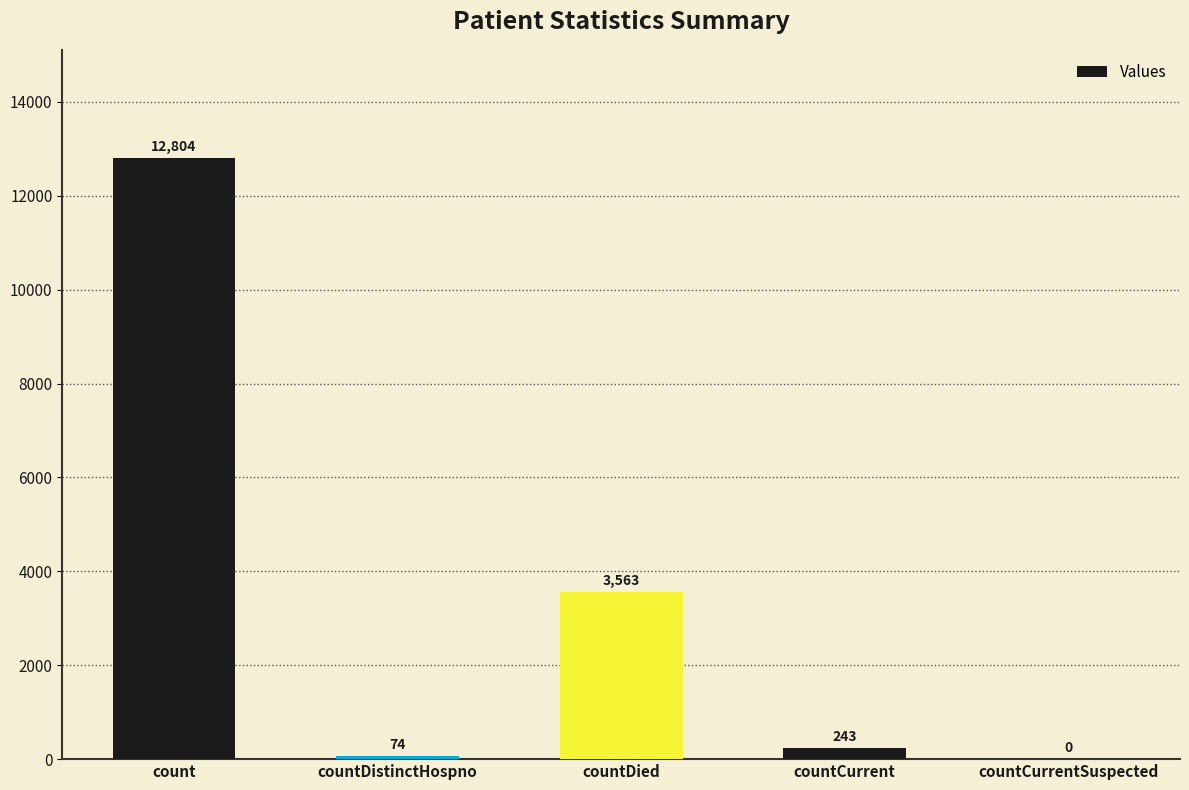

What is the sum of all values?

16684